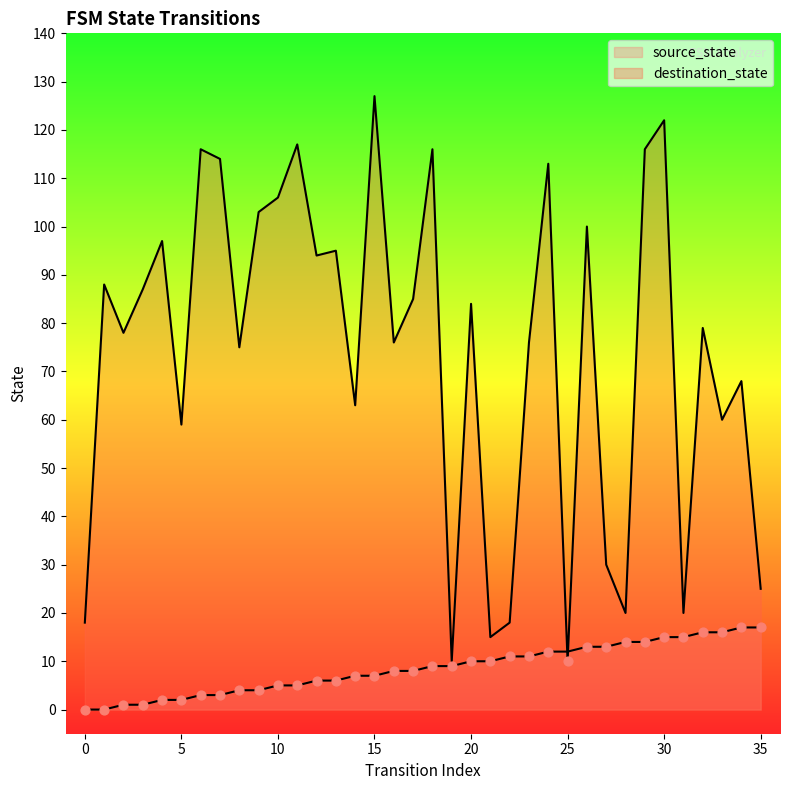

What are all the series names shown in the legend?

source_state, destination_state